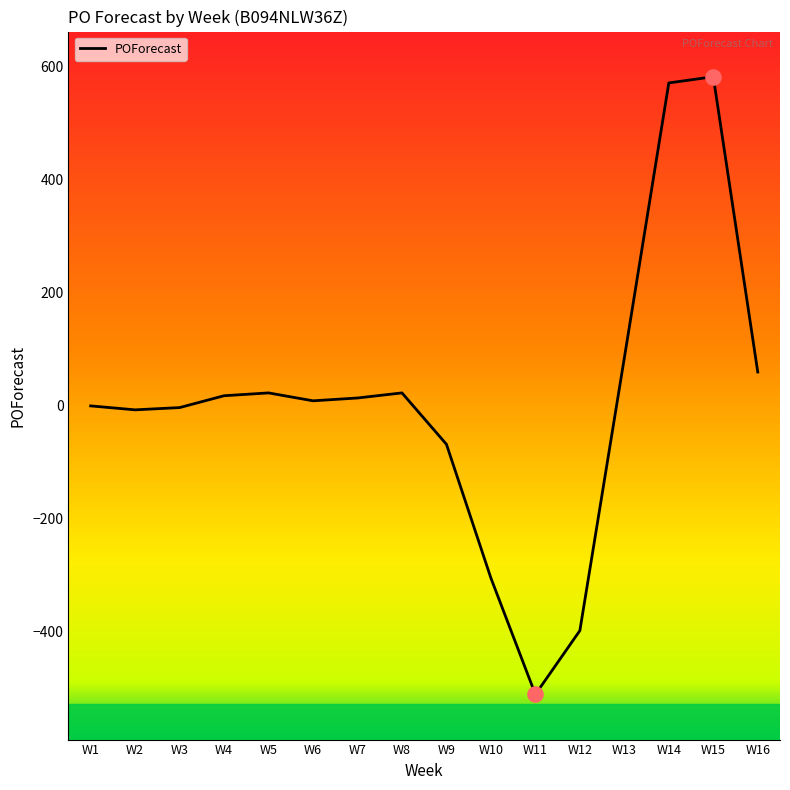

What is the change in value from W5 to W7?

-9